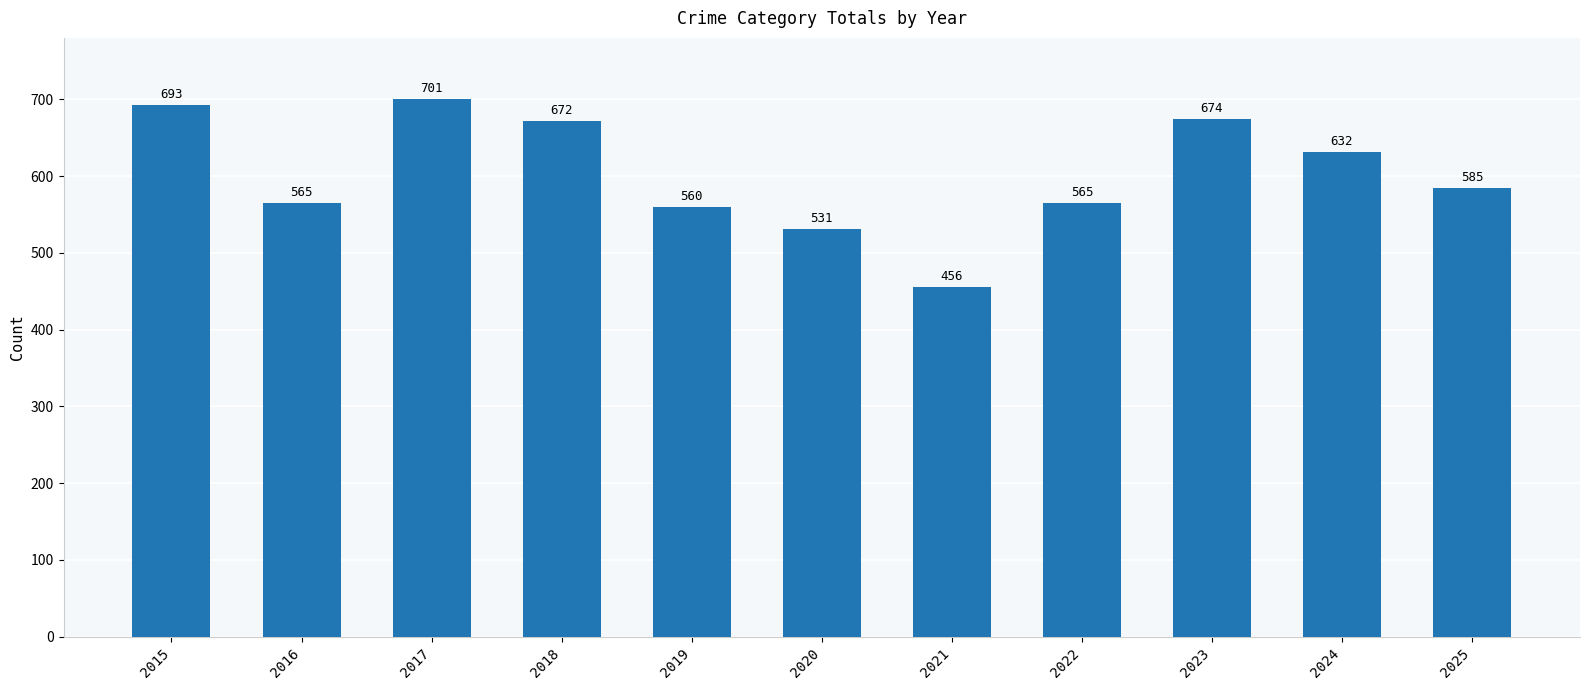

What is the difference between the second highest and minimum values?

237